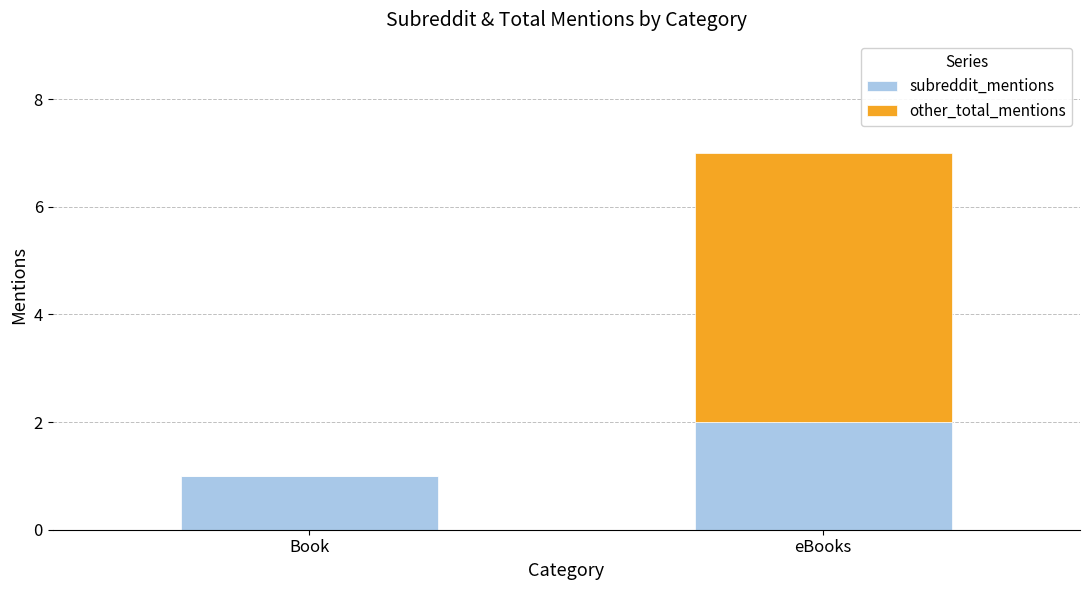

At which category is the sum across all series the highest?

eBooks